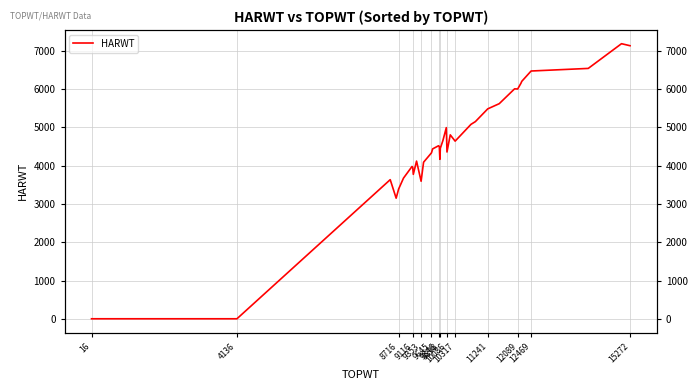

What is the sum of all values?

173662